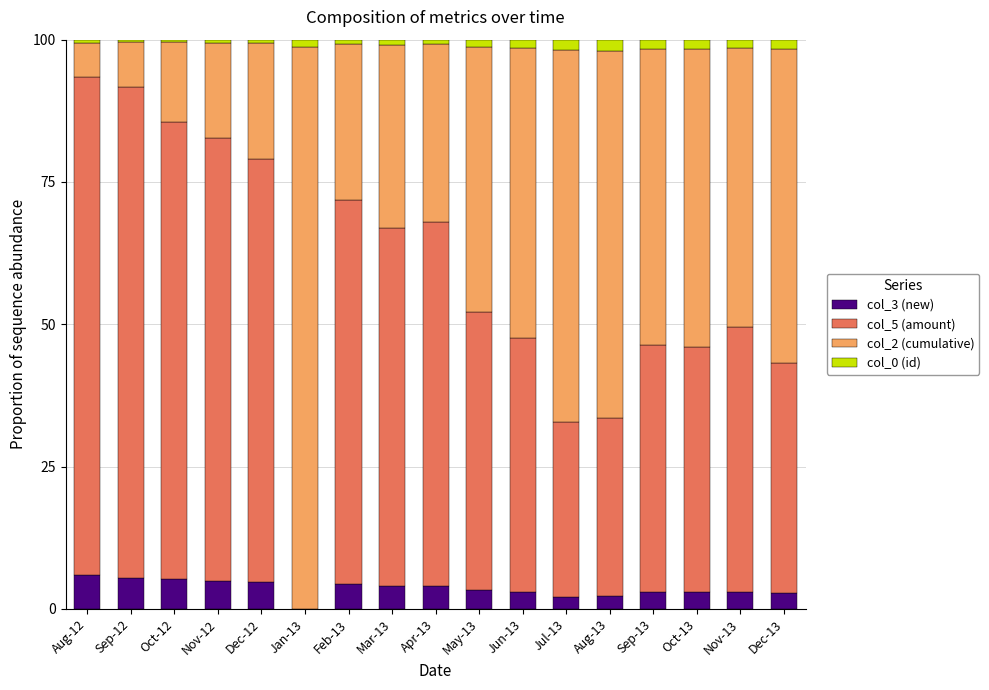

What is the maximum value for col_3 (new)?

6.0